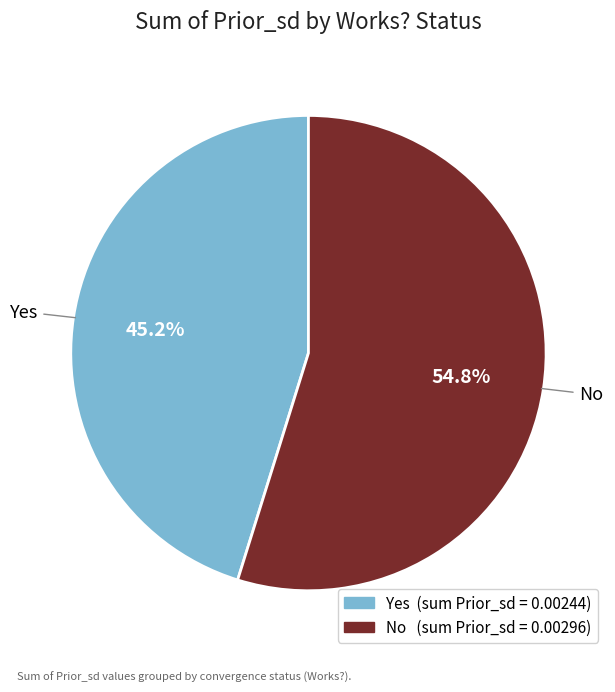

What is the largest slice in the pie chart?

No